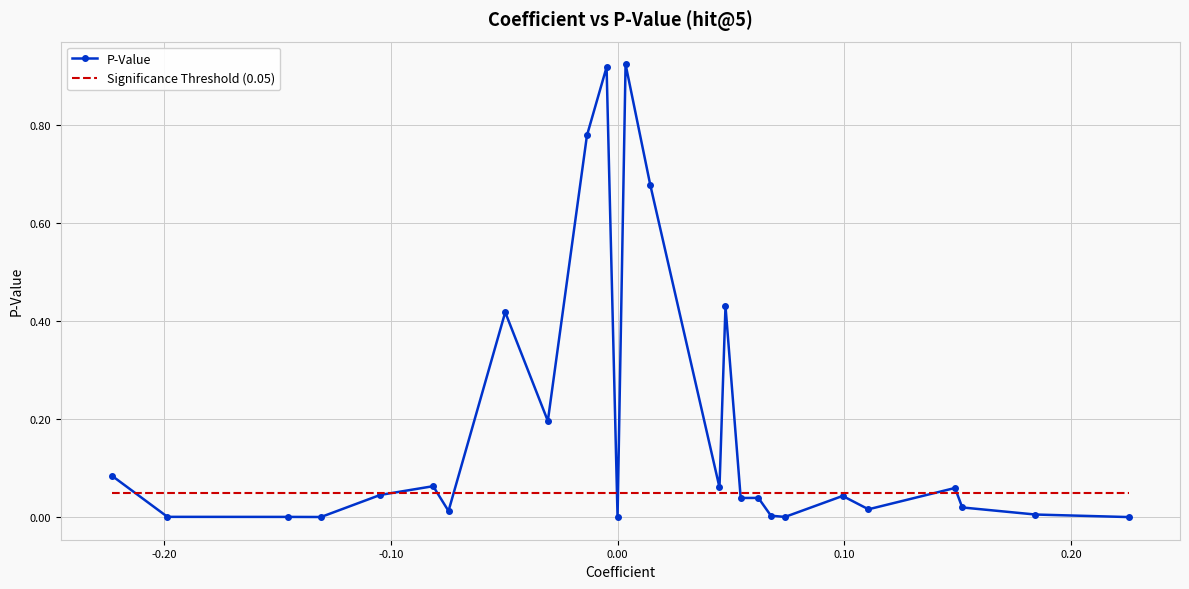

Which series has the largest range (max minus min)?

P-Value